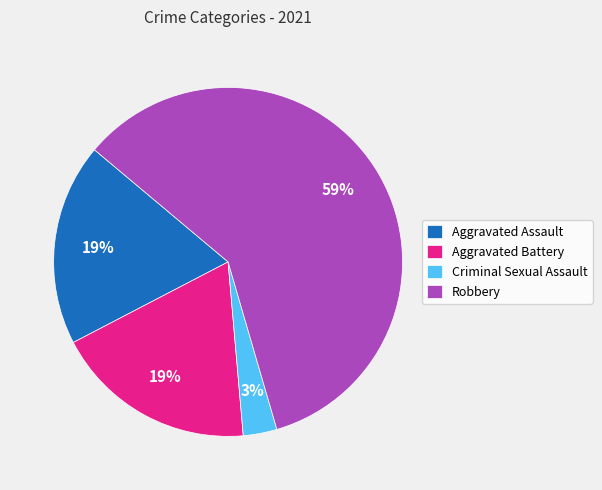

Which slice is the largest?

Robbery